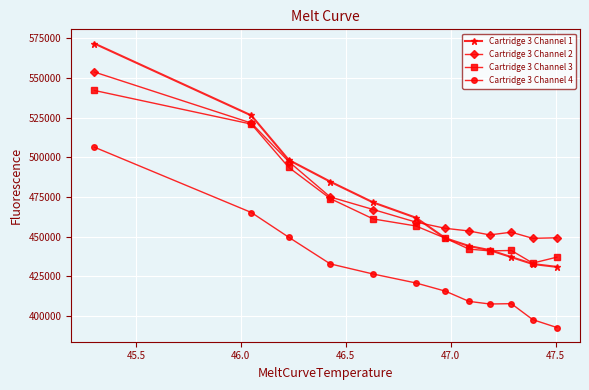

True or false: Cartridge 3 Channel 1 has more than 2 interior local peaks.

False